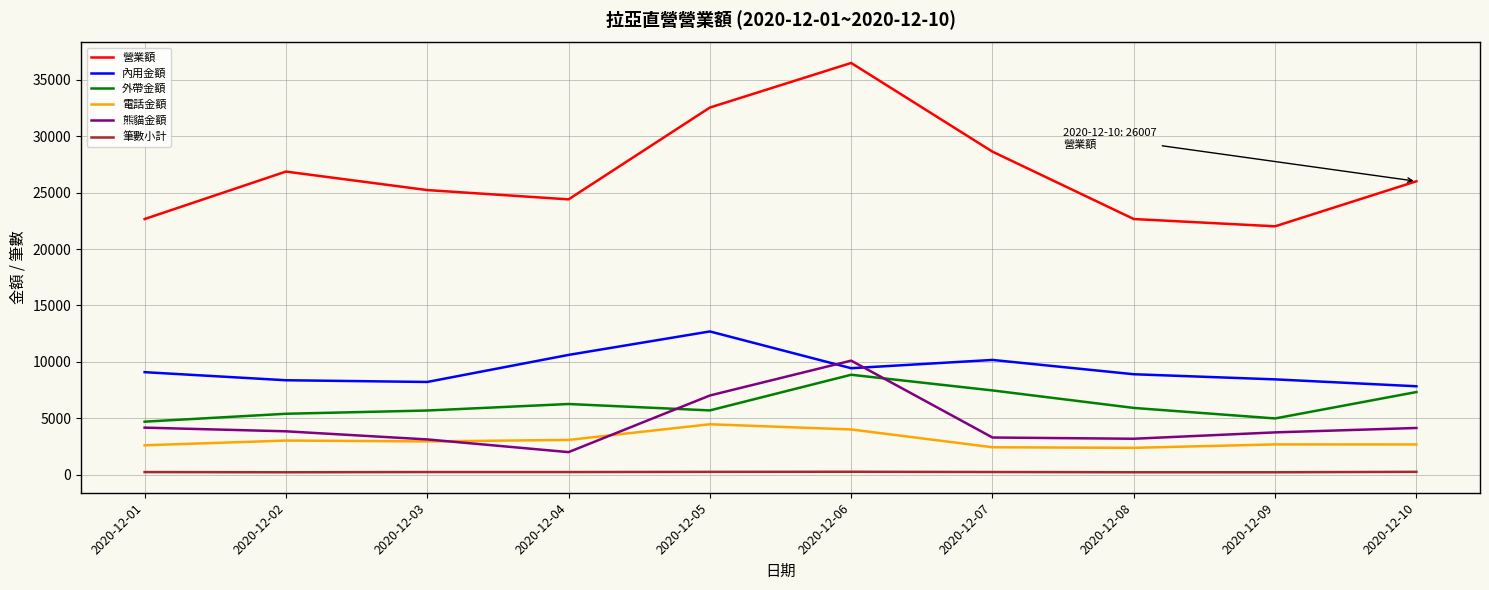

Which series has the widest spread of values?

營業額